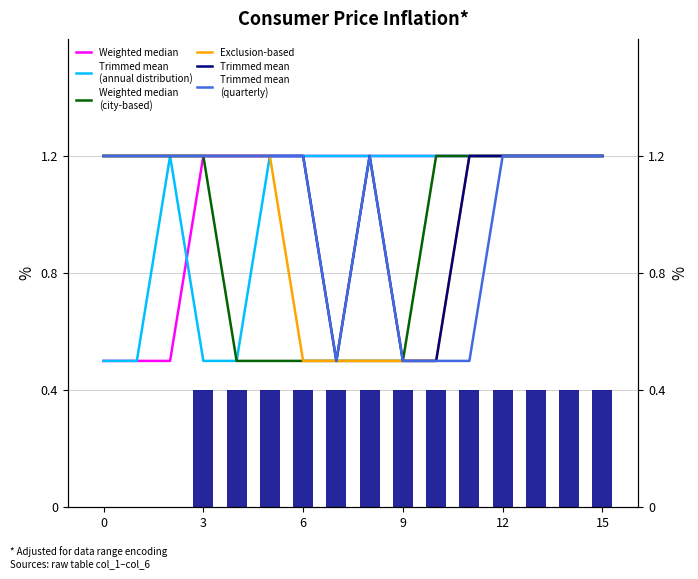

Is the value of Exclusion-based at 0 greater than the value of Trimmed mean
(annual distribution) at 11?

No